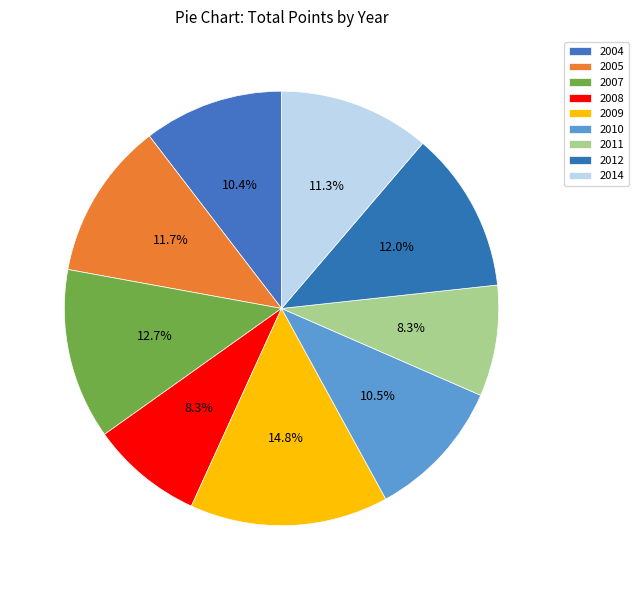

To the nearest percent, what is the average slice percentage?

11%